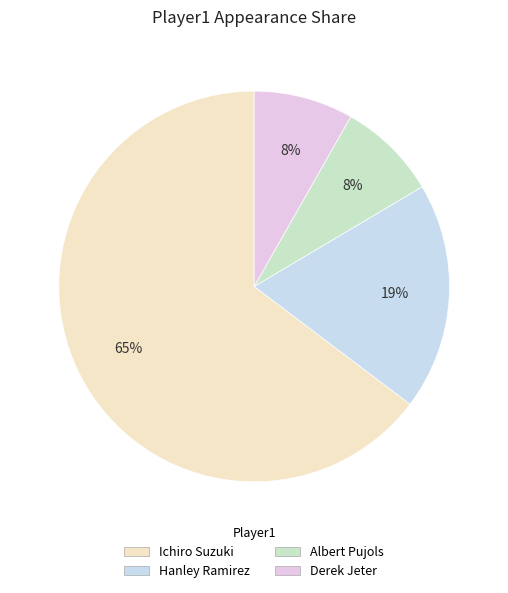

What is the largest slice in the pie chart?

Ichiro Suzuki